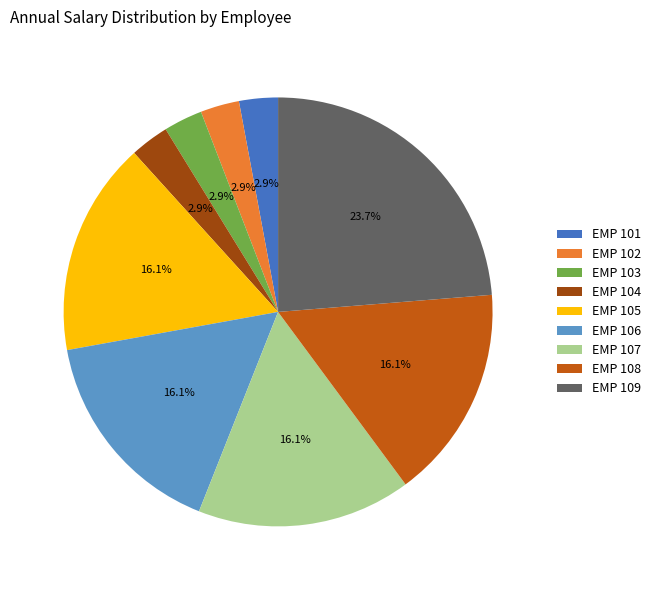

How many segments does this pie chart have?

9